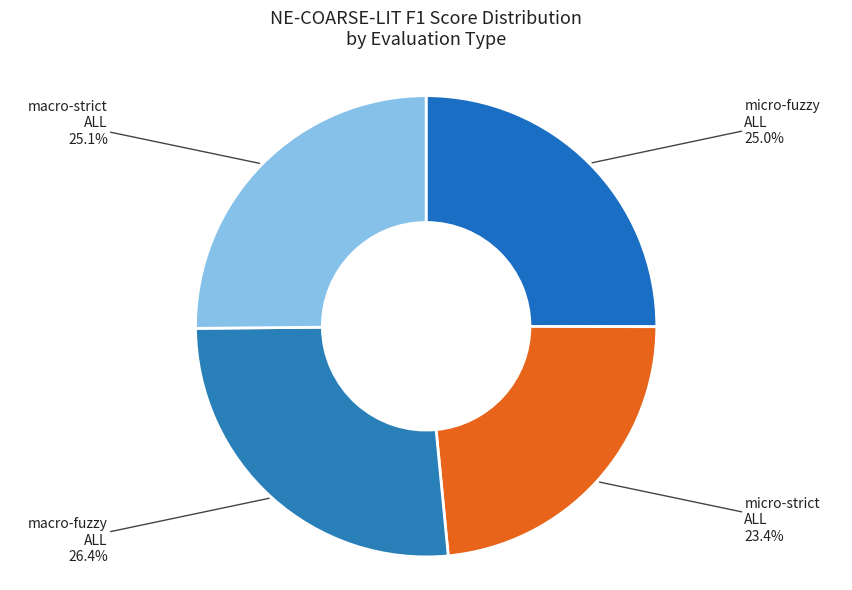

How many segments does this pie chart have?

4